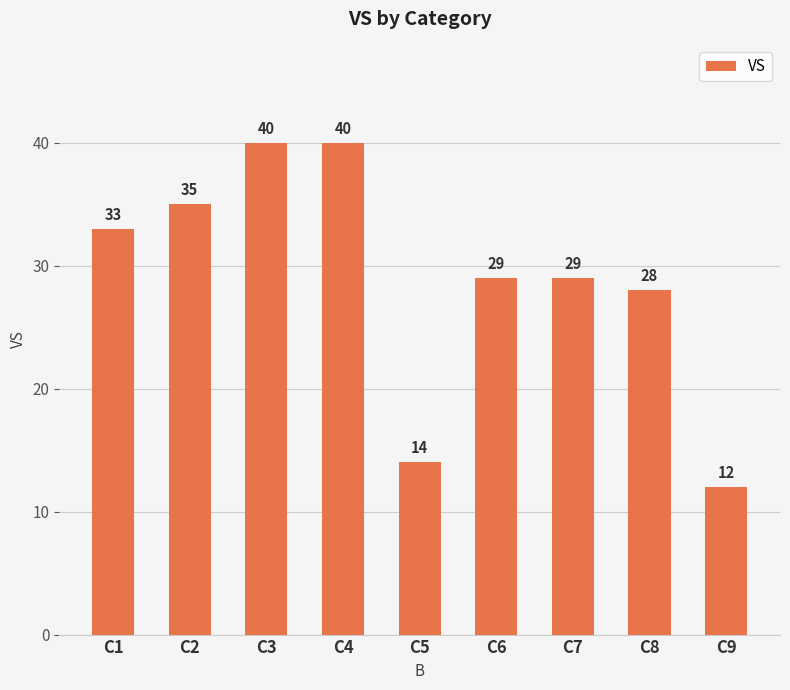

What is the greatest value displayed?

40